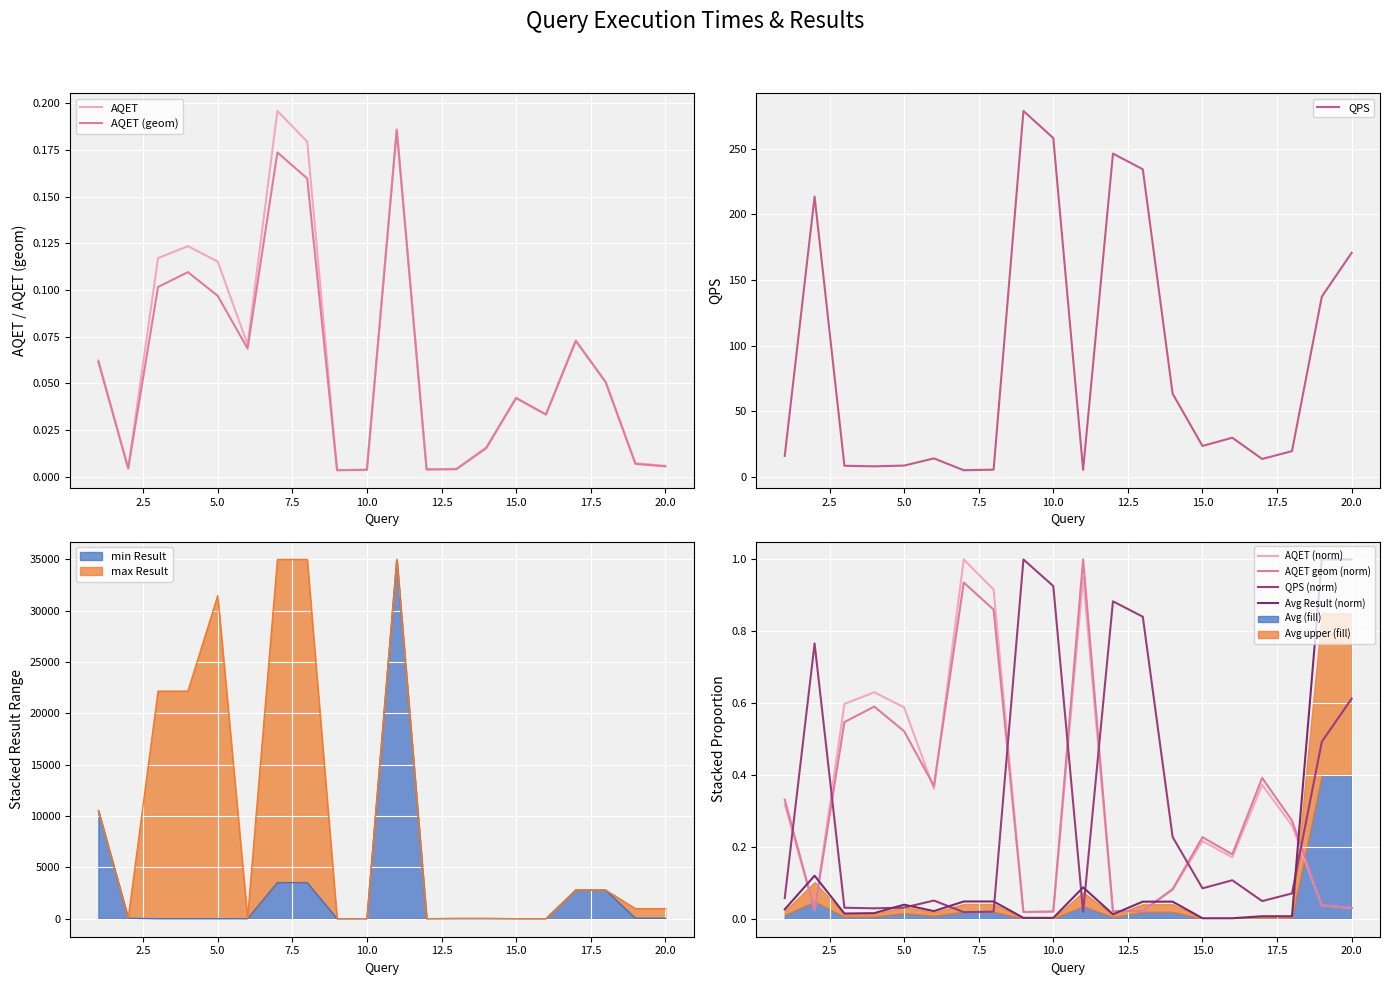

Reading left to right, what are all the values shown in this chart?

AQET: 1=0.1	2=0.0	3=0.1	4=0.1	5=0.1	6=0.1	7=0.2	8=0.2	9=0.0	10=0.0	11=0.2	12=0.0	13=0.0	14=0.0	15=0.0	16=0.0	17=0.1	18=0.1	19=0.0	20=0.0
AQET (geom): 1=0.1	2=0.0	3=0.1	4=0.1	5=0.1	6=0.1	7=0.2	8=0.2	9=0.0	10=0.0	11=0.2	12=0.0	13=0.0	14=0.0	15=0.0	16=0.0	17=0.1	18=0.1	19=0.0	20=0.0
QPS: 1=16.0	2=213.6	3=8.5	4=8.1	5=8.7	6=14.1	7=5.1	8=5.6	9=278.7	10=258.1	11=5.4	12=246.3	13=234.3	14=63.4	15=23.6	16=29.9	17=13.7	18=19.7	19=137.3	20=170.8
Average Result: 1=0.0	2=0.1	3=0.0	4=0.0	5=0.0	6=0.0	7=0.0	8=0.0	9=0.0	10=0.0	11=0.1	12=0.0	13=0.0	14=0.0	15=0.0	16=0.0	17=0.0	18=0.0	19=1.0	20=1.0
min Result: 1=10519.0	2=48.0	3=0.0	4=0.0	5=0.0	6=1.0	7=3519.0	8=3519.0	9=1.0	10=1.0	11=34968.0	12=5.0	13=3.0	14=3.0	15=0.0	16=0.0	17=2793.0	18=2793.0	19=51.0	20=51.0
max Result: 1=10519.0	2=48.0	3=22155.0	4=22155.0	5=31449.0	6=49.0	7=34968.0	8=34968.0	9=1.0	10=1.0	11=34968.0	12=5.0	13=44.0	14=44.0	15=4.0	16=4.0	17=2793.0	18=2793.0	19=986.0	20=986.0